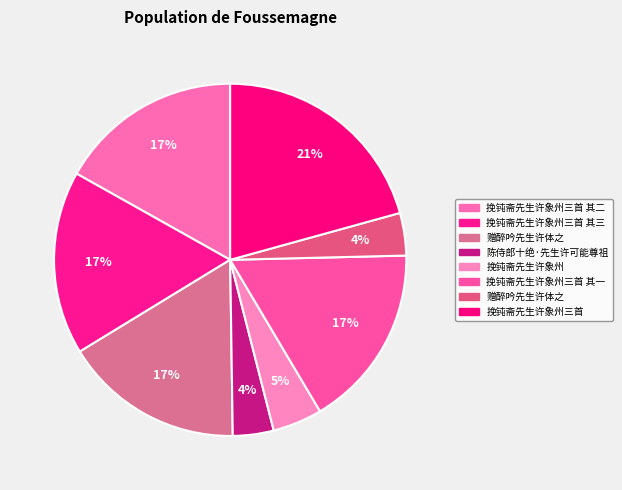

Does any single category account for the majority?

No